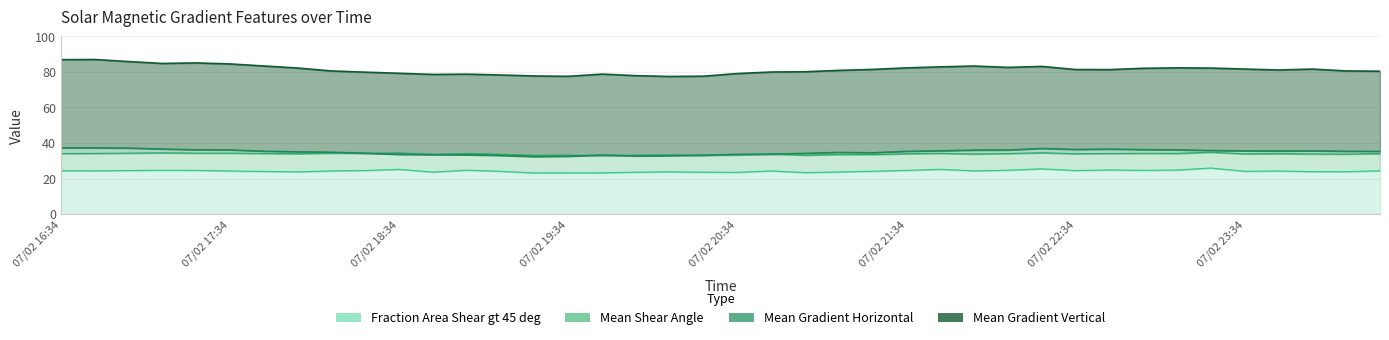

Is it true that Mean Gradient Vertical equals 77.5 at 07/02 19:34?

True